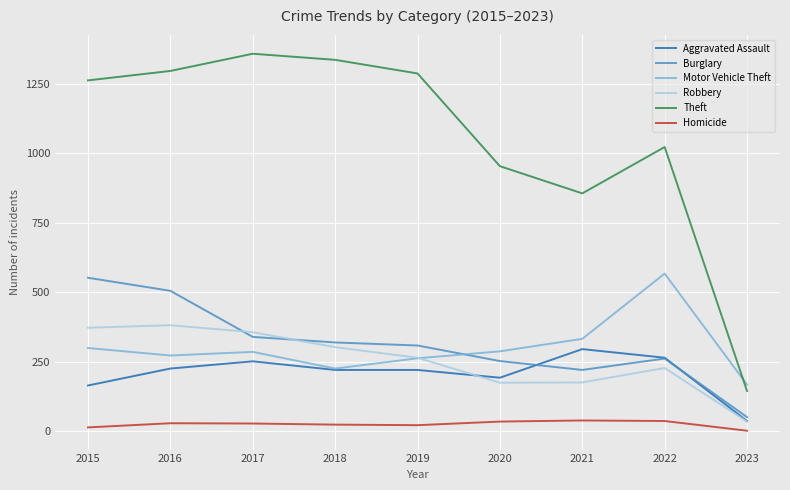

The Burglary series shows 100 at 2018. True or false?

False